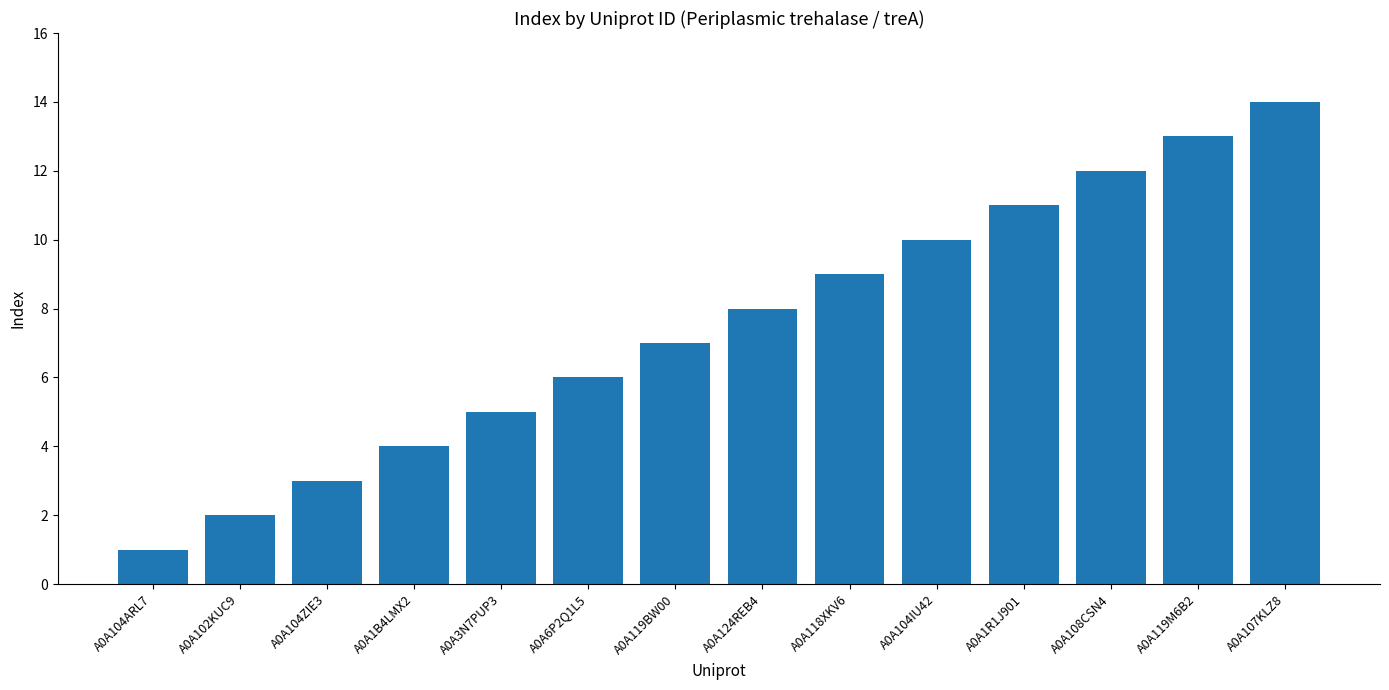

Between A0A107KLZ8 and A0A3N7PUP3, which is larger?

A0A107KLZ8